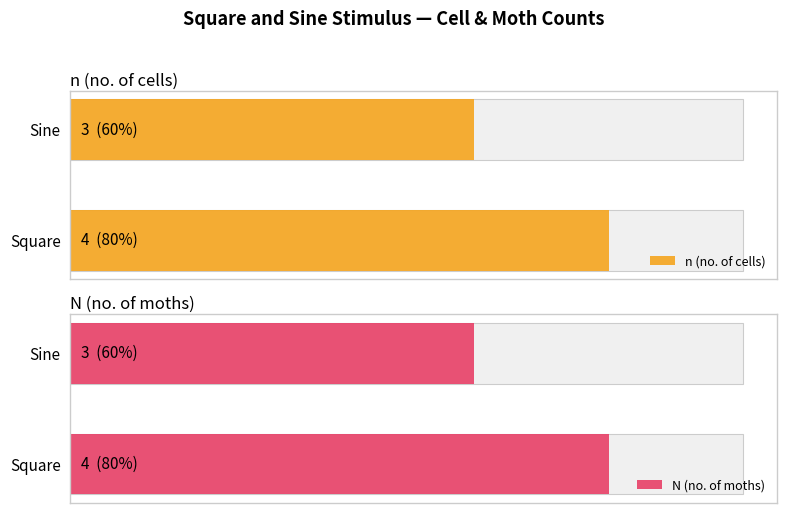

At how many categories does at least one series exceed 3?

1